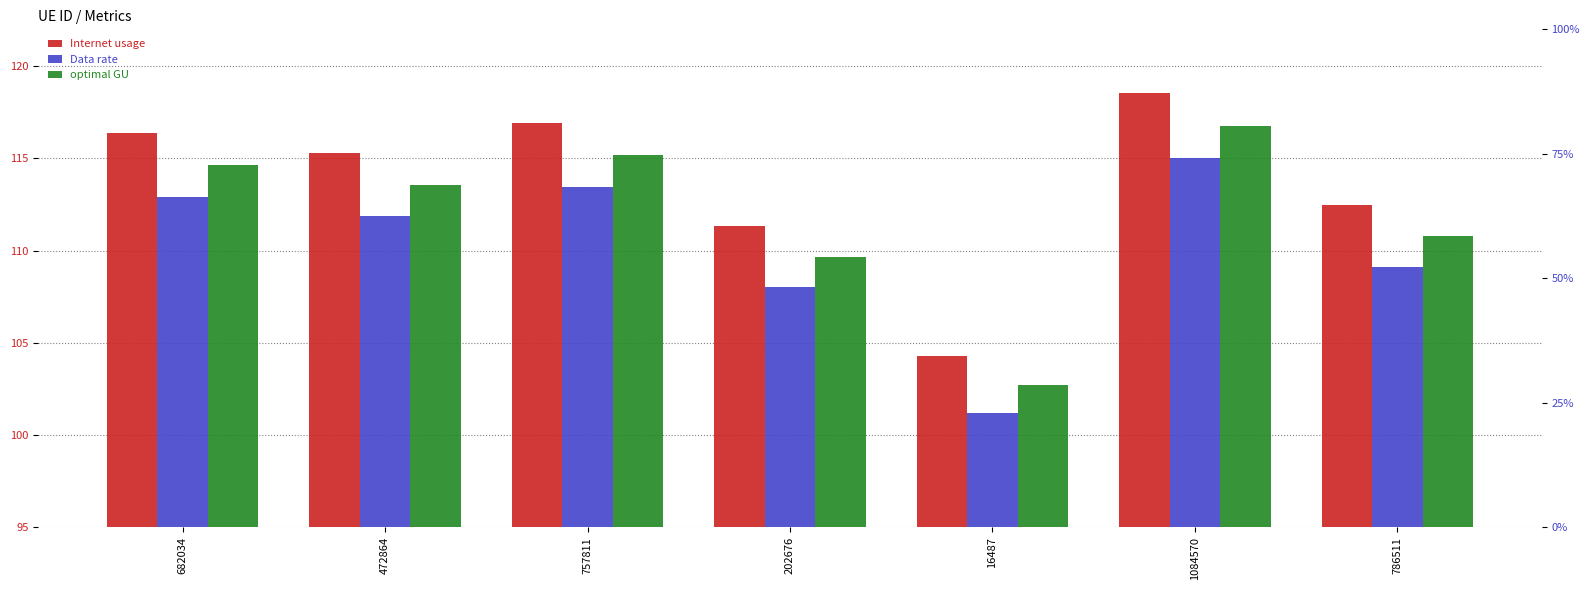

What are all the series names shown in the legend?

Internet usage, Data rate, optimal GU